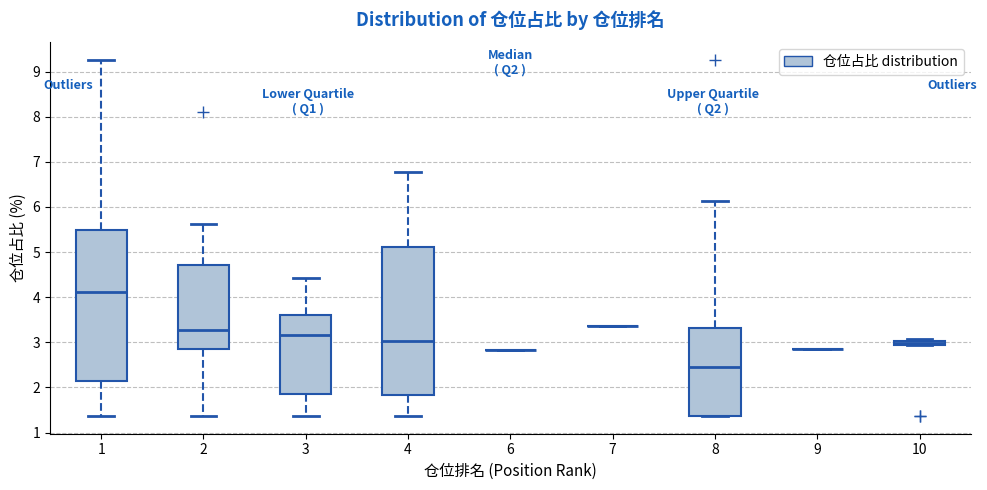

Where does the upper whisker of the box at x = 8 end on the y-axis? The values are not printed on the chart, so give them approximately, as read against the axis.

6.1